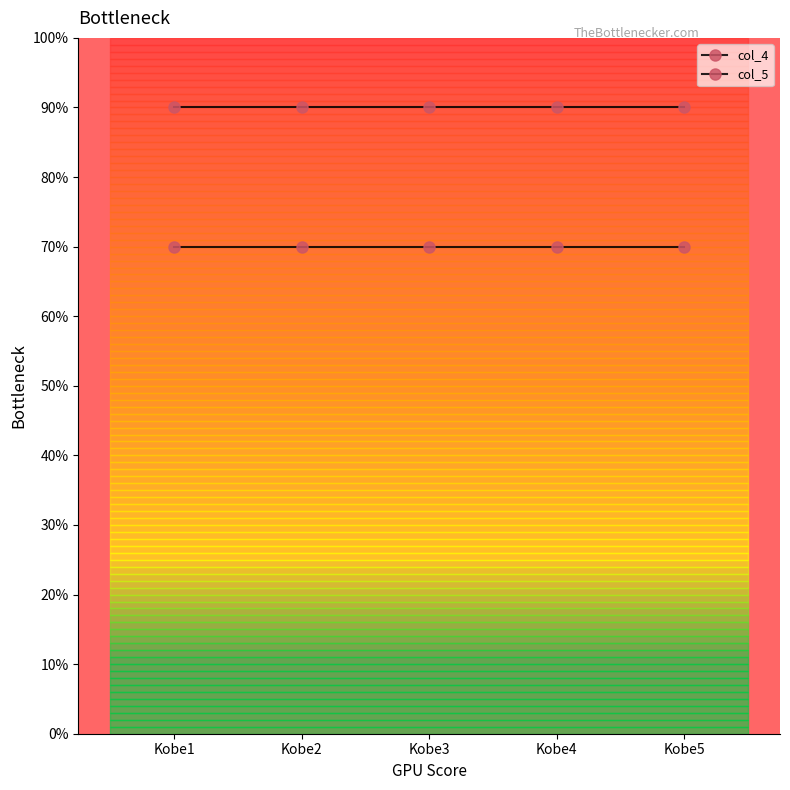

Does the chart have visible grid lines?

No